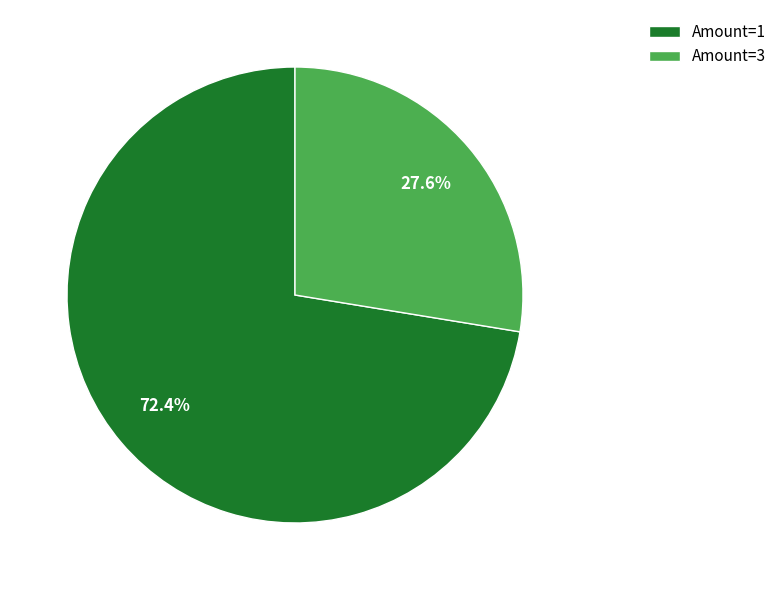

How many segments does this pie chart have?

2